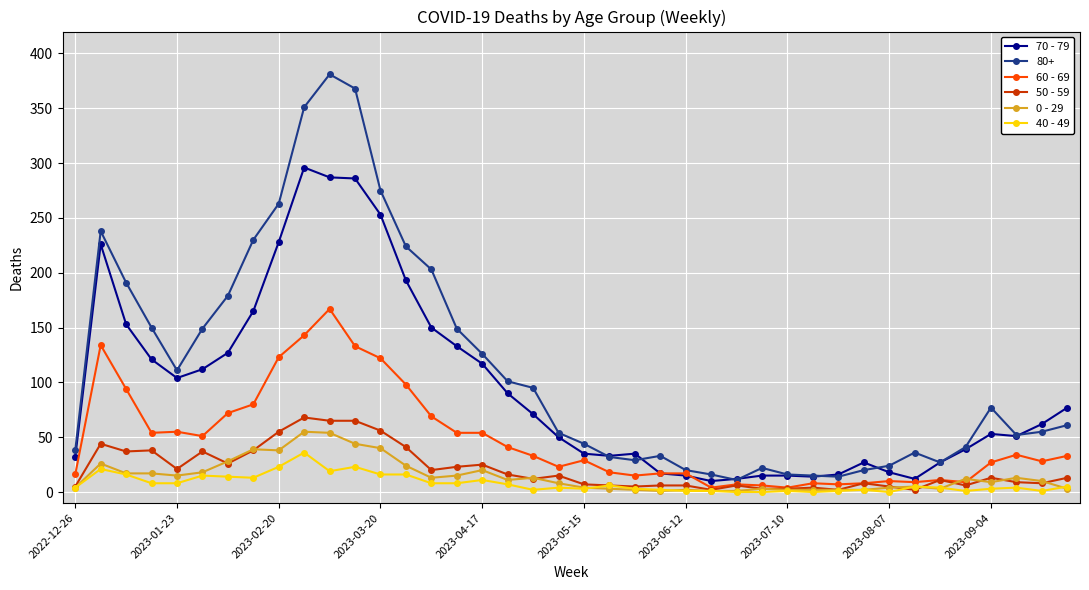

Which series has the largest total across all categories?

80+